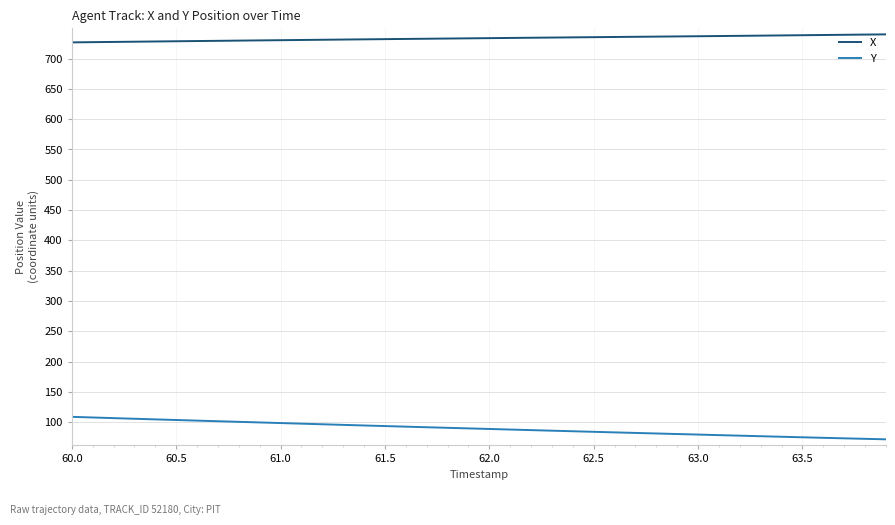

Rank the series by their average value, from lowest to highest.

Y, X